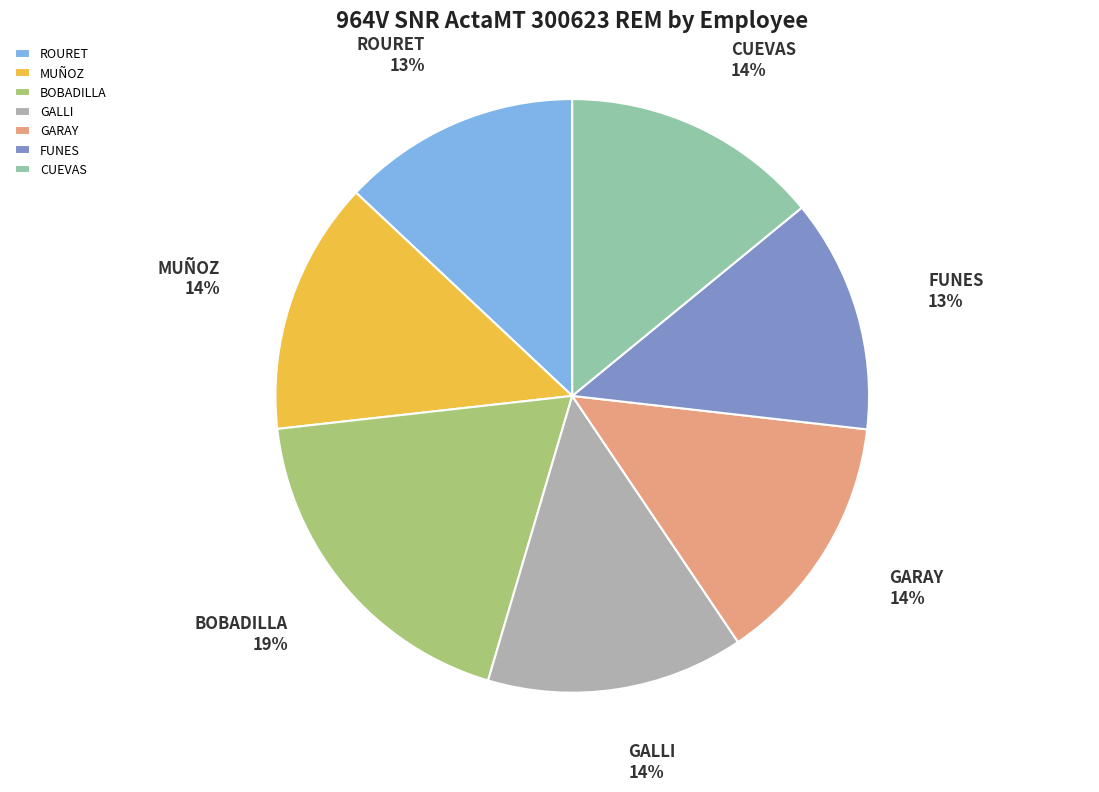

Count the number of slices in the pie.

7